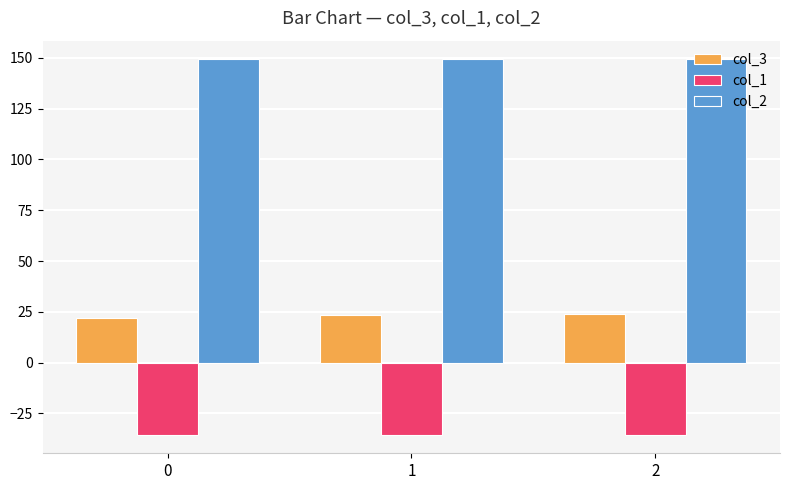

What is the maximum value shown in the chart?

149.2